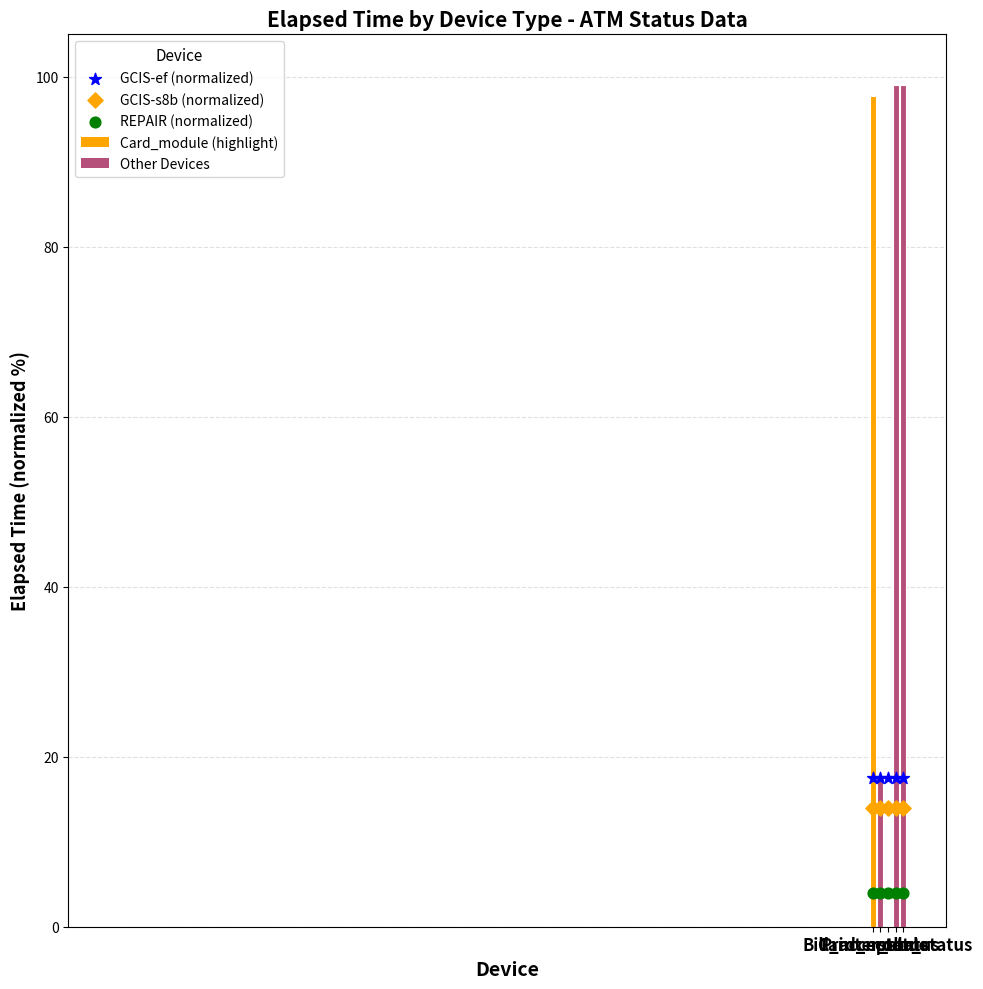

Which series has the widest spread of Y values?

GCIS-ef (normalized)